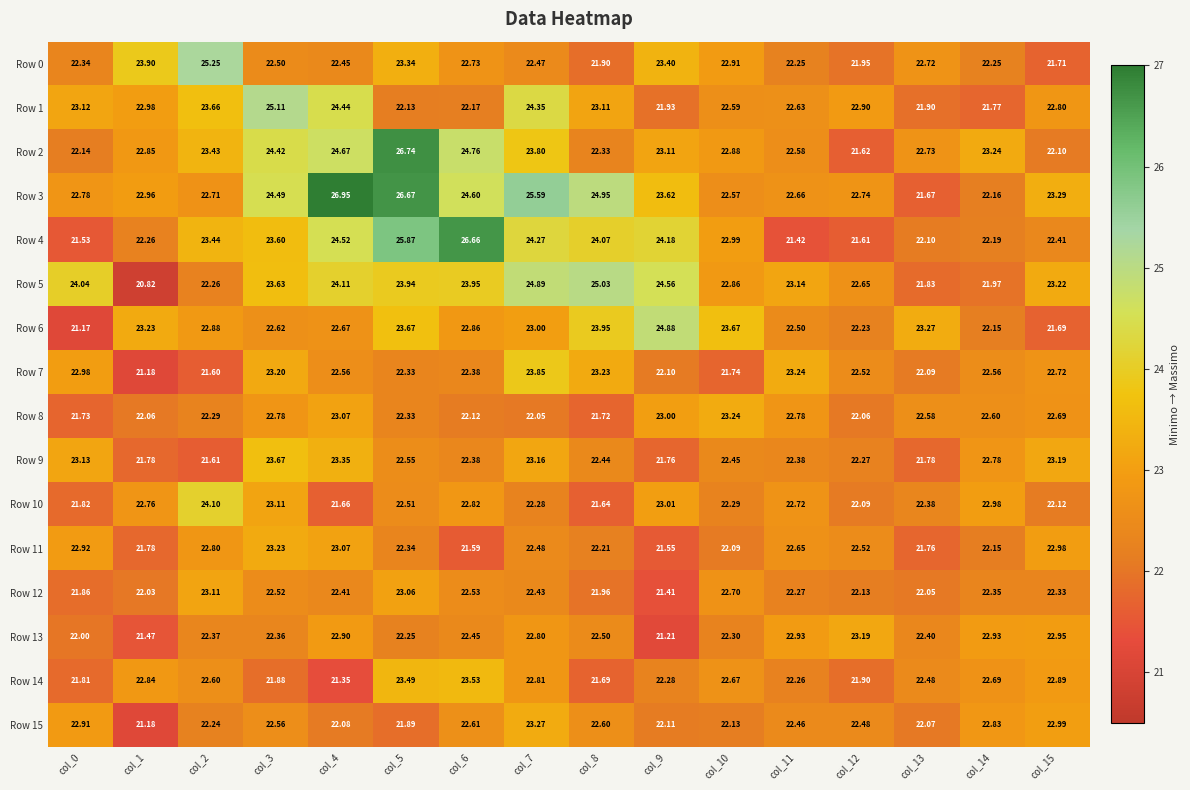

At how many categories does at least one series exceed 26?

3